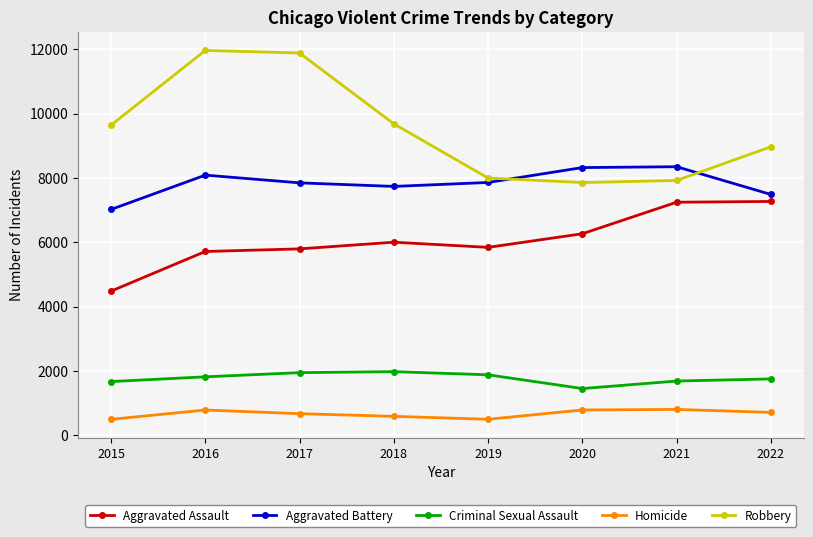

What is the minimum value for Aggravated Battery?

7018